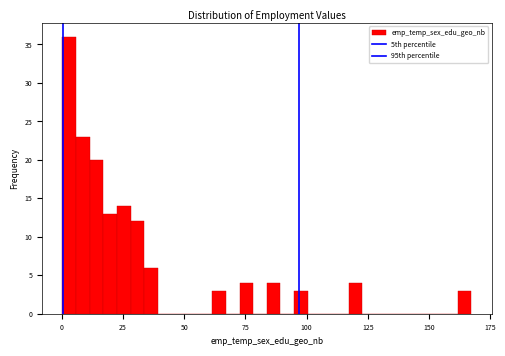

Read against the x-axis, roughly where is the centre of the tallest bar?

5